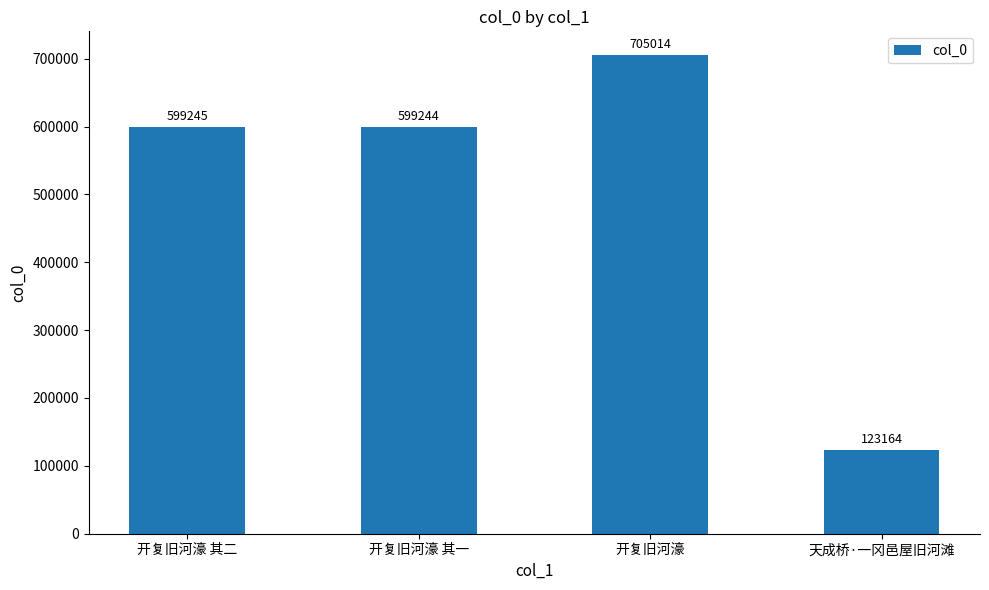

What is the ratio of the value at 开复旧河濠 其二 to the value at 开复旧河濠 其一?

1.0